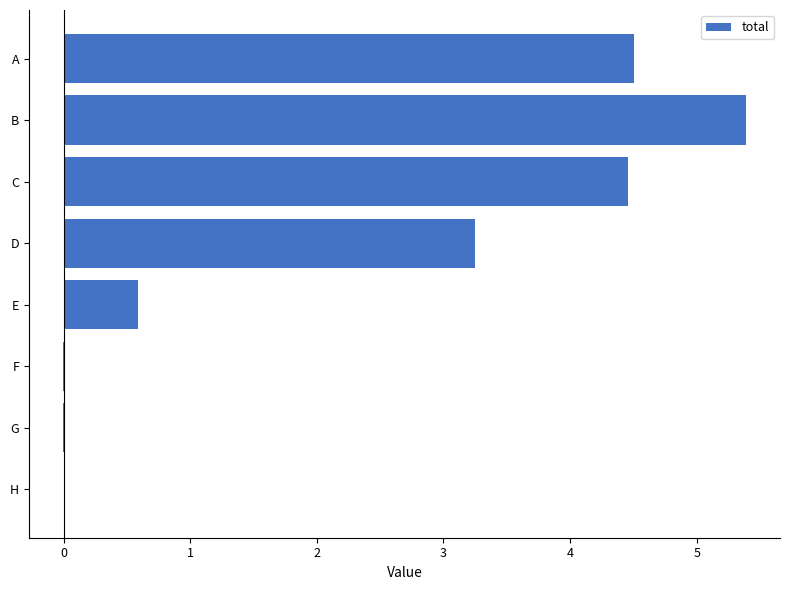

At which label is the value closest to 2?

D